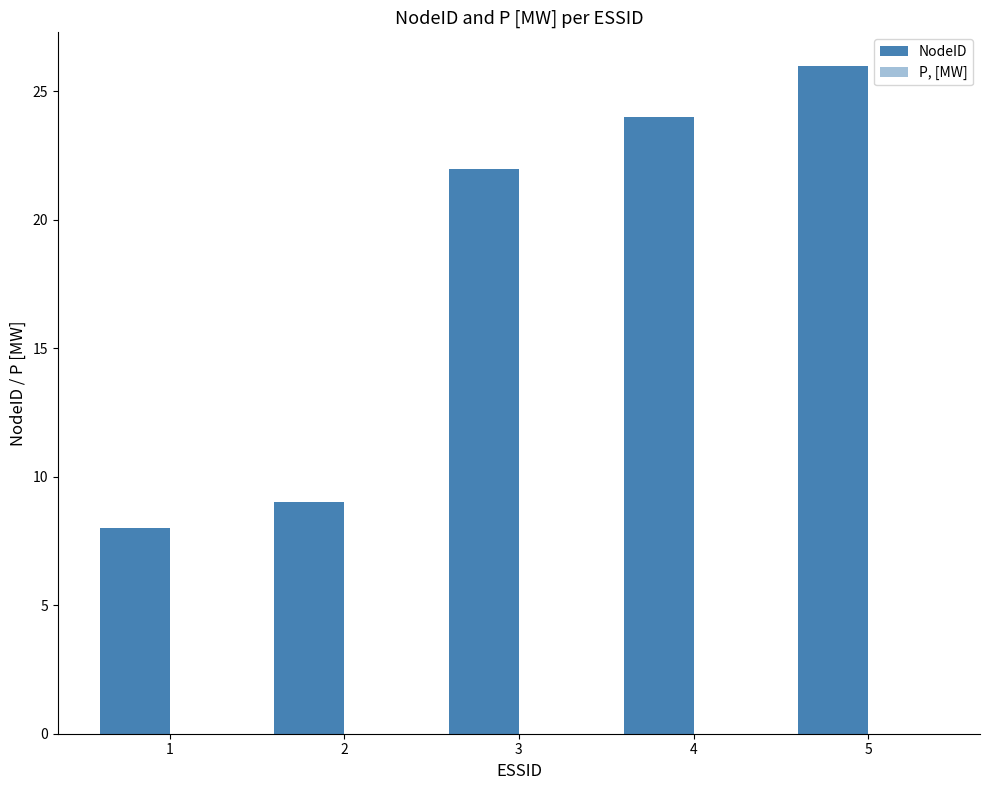

Between 5 and 2, which is larger?

5